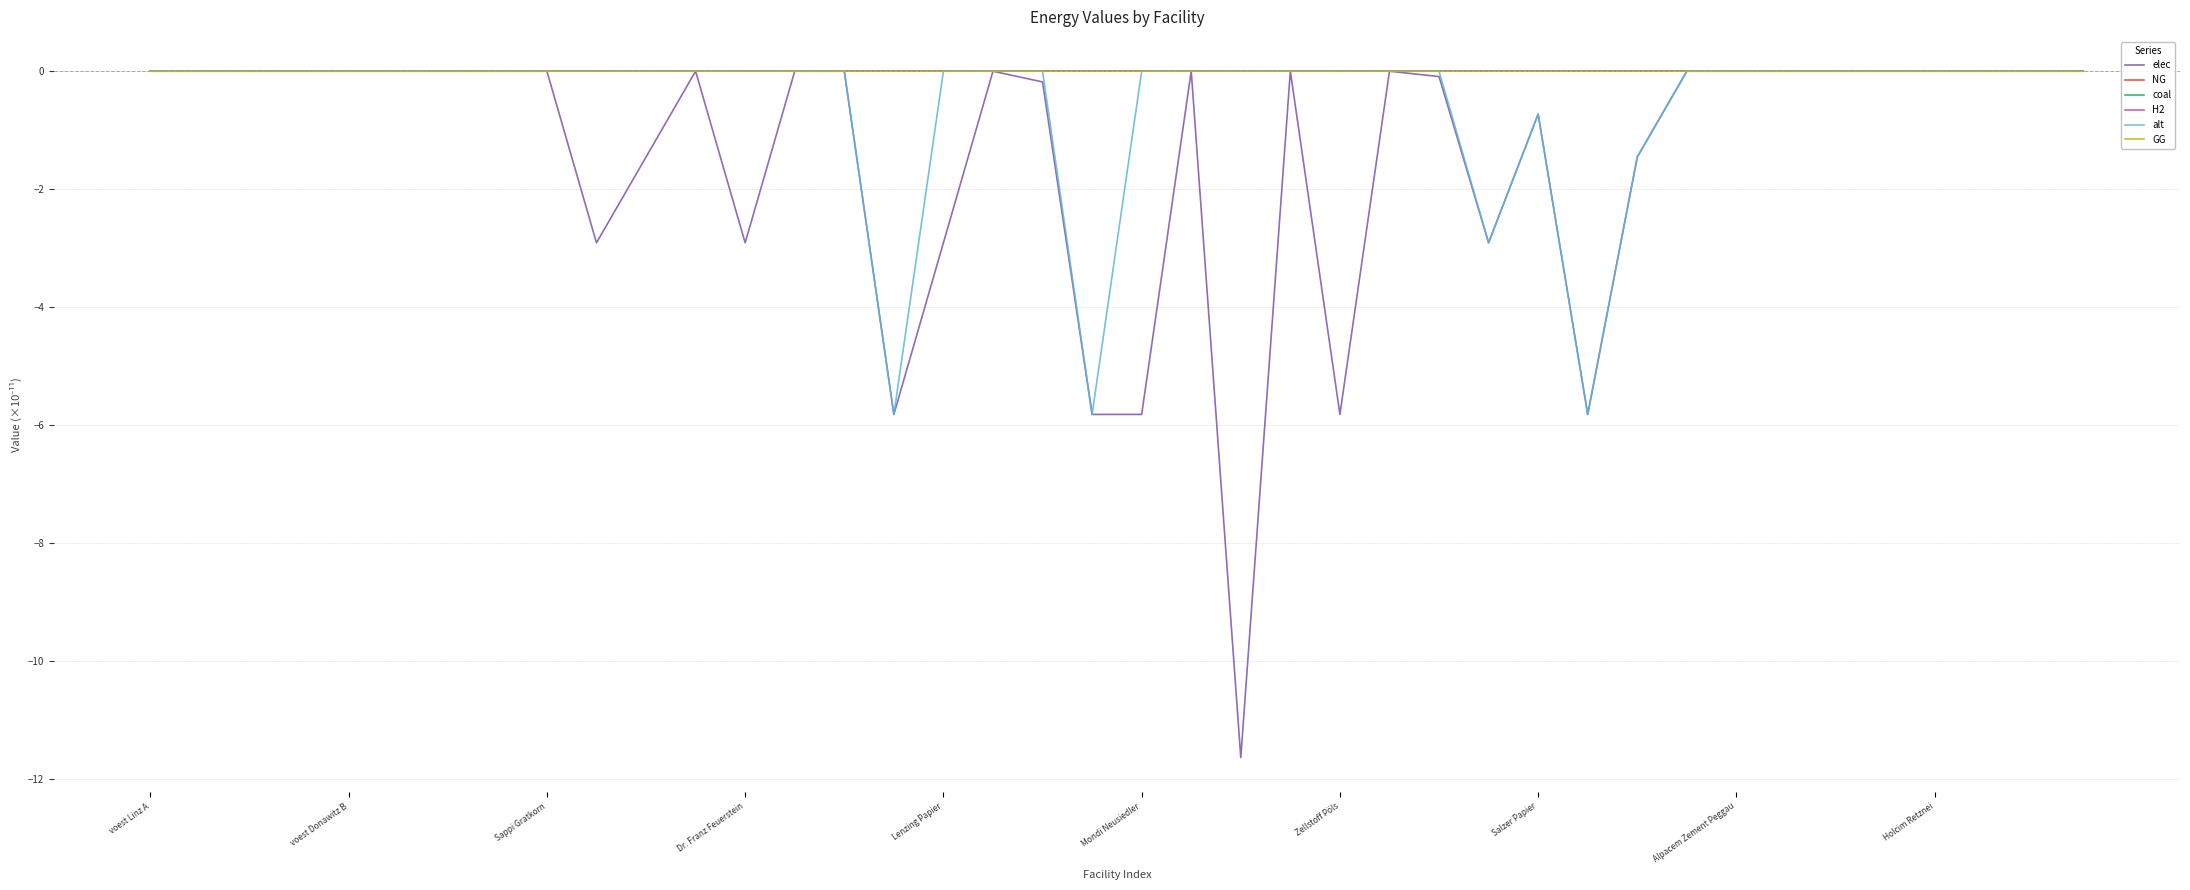

Rank the series by their maximum value, from lowest to highest.

elec, NG, coal, H2, alt, GG